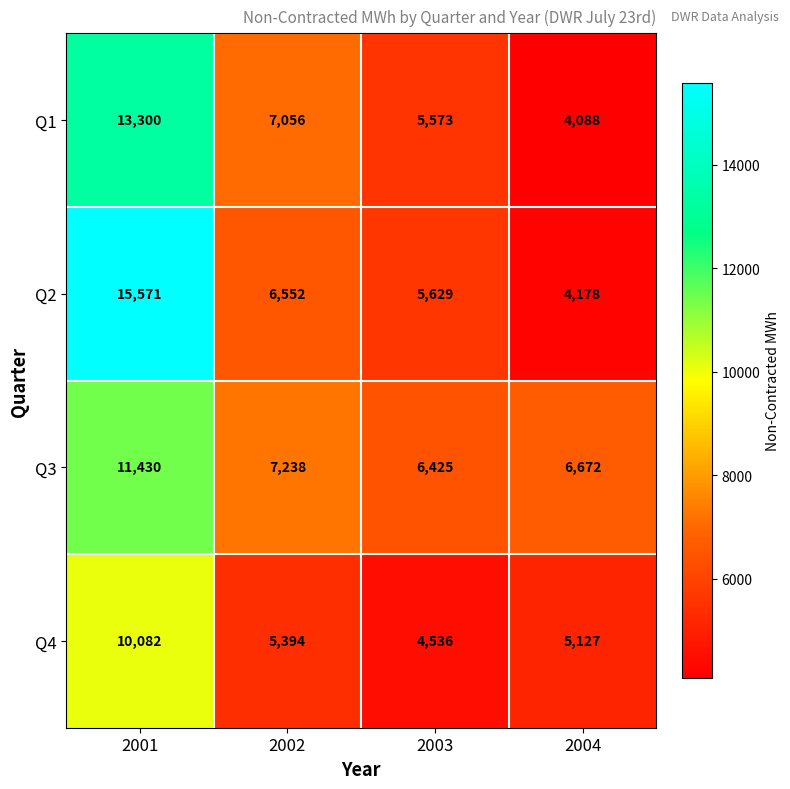

Between 2001 and 2003, which series saw the biggest shift?

Q2